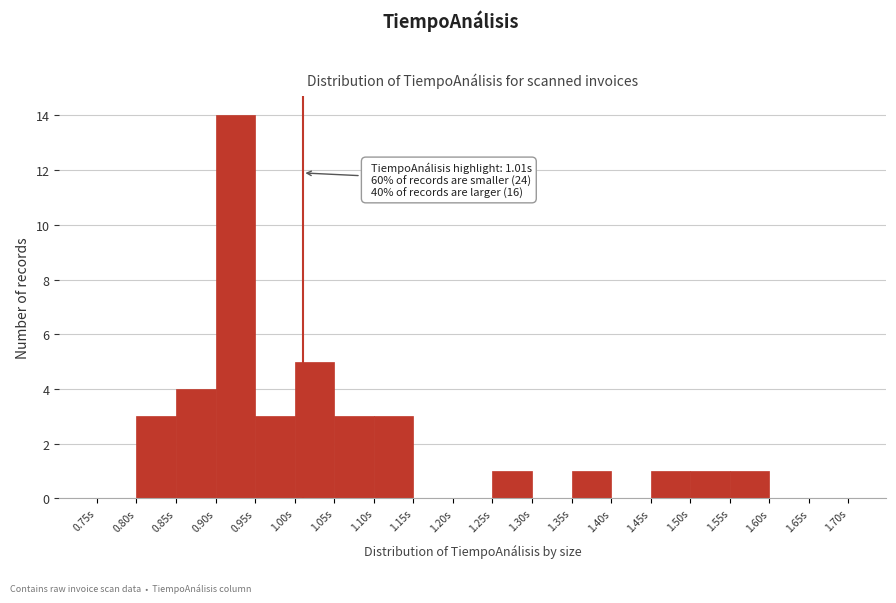

Which range on the x-axis has the tallest bar?

0.90 to 0.95